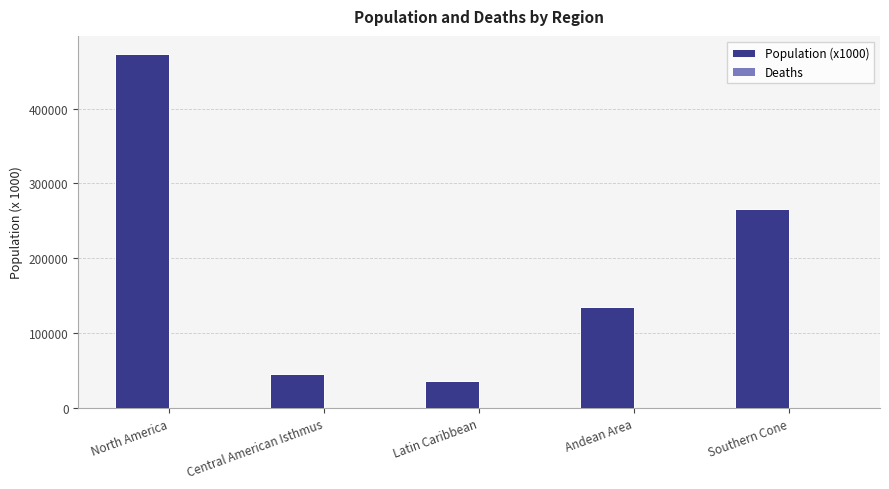

At which label is the value closest to 255135?

Southern Cone